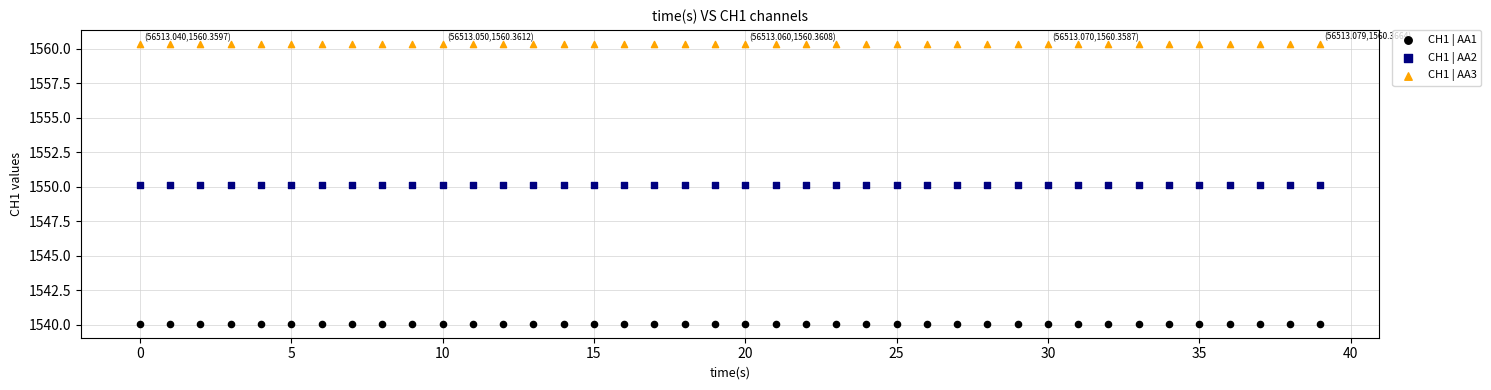

Across all data points, what is the range of Y values (max minus min)?

20.3